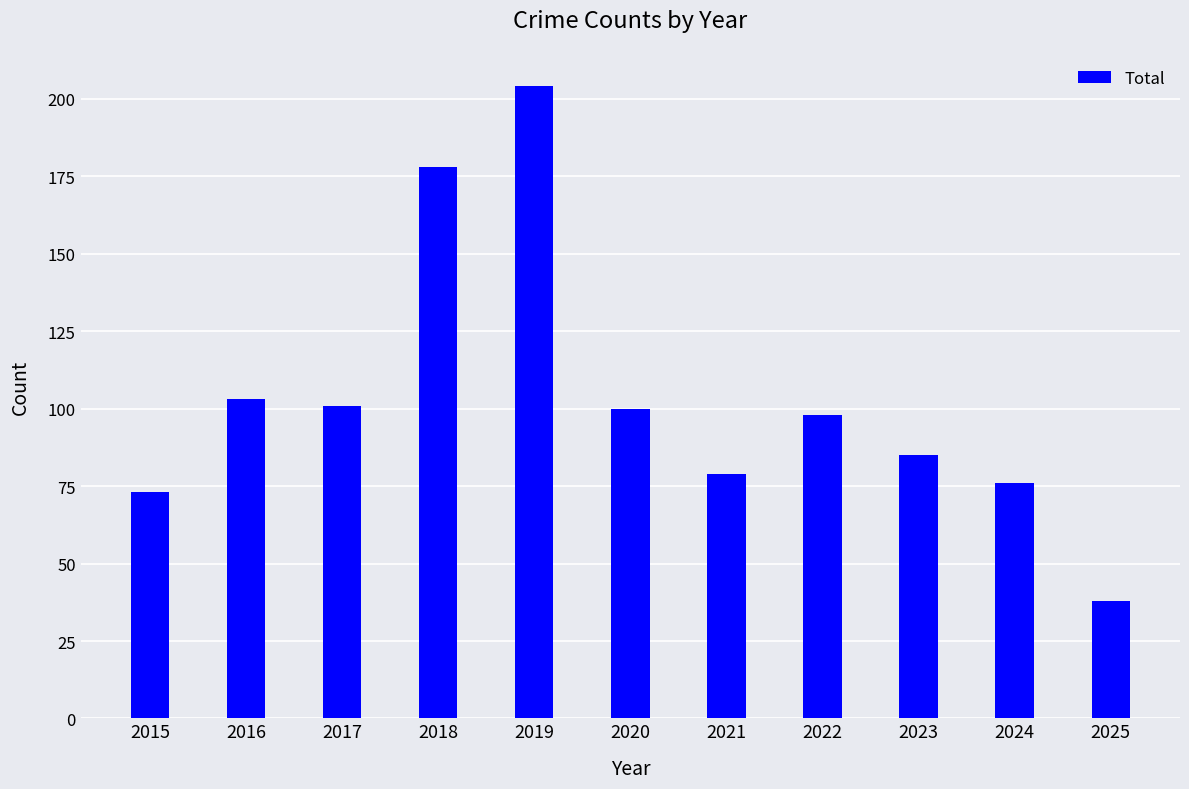

How many series are shown in this chart?

1